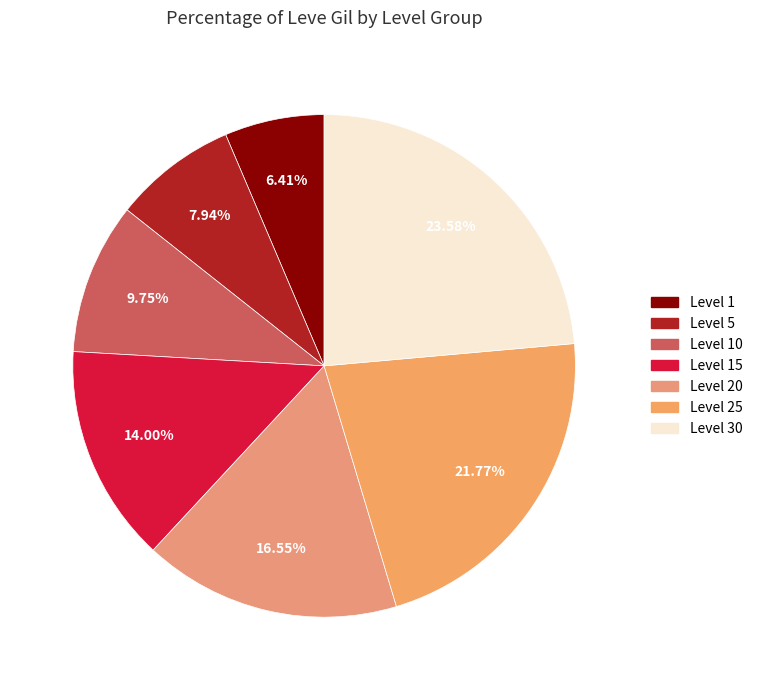

The Level 5 slice represents 8% of the pie. True or false?

True